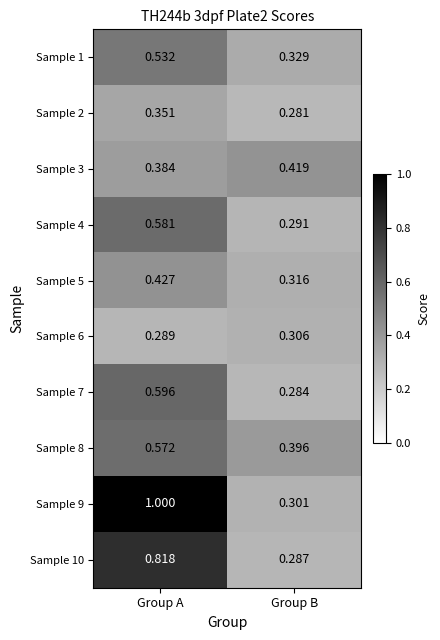

Count the number of categories in the chart.

2